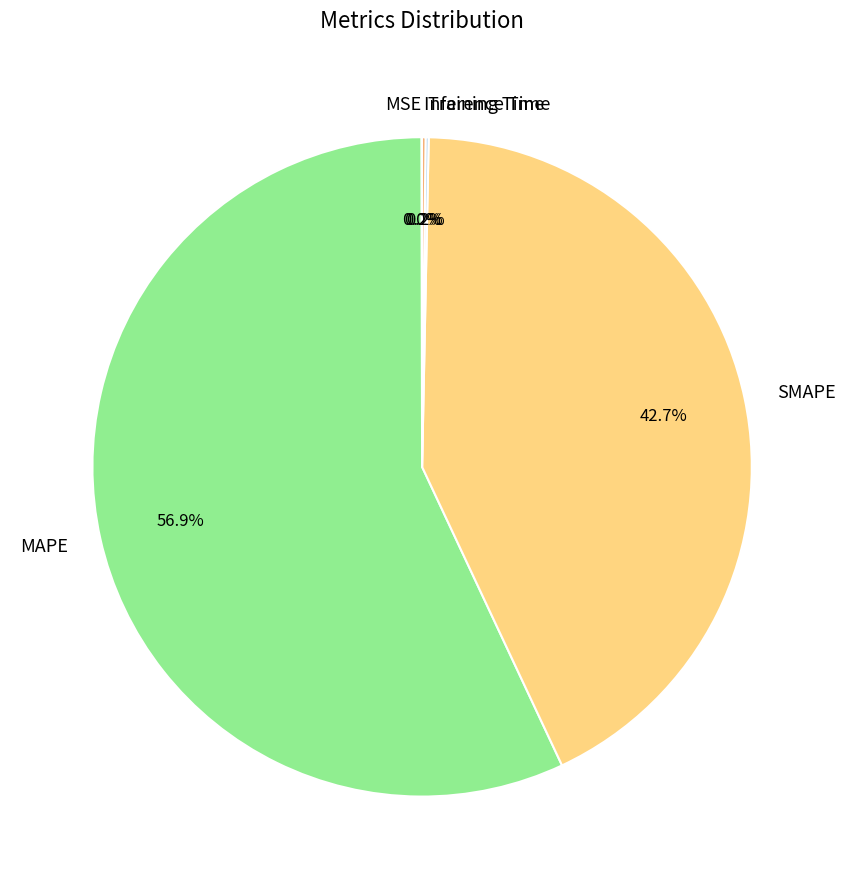

Which slice represents more than half of the pie?

MAPE